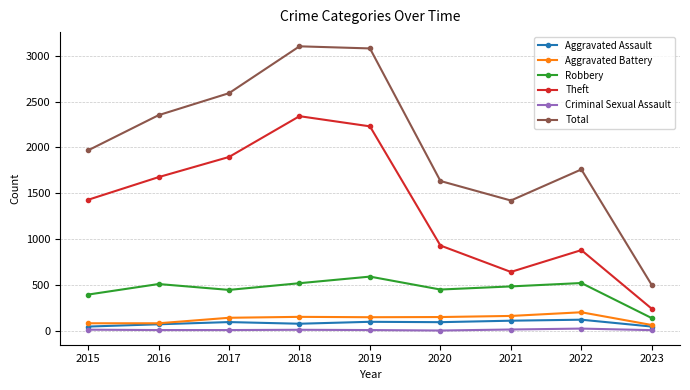

What is the difference between the maximum and minimum values in the Theft series?

2101